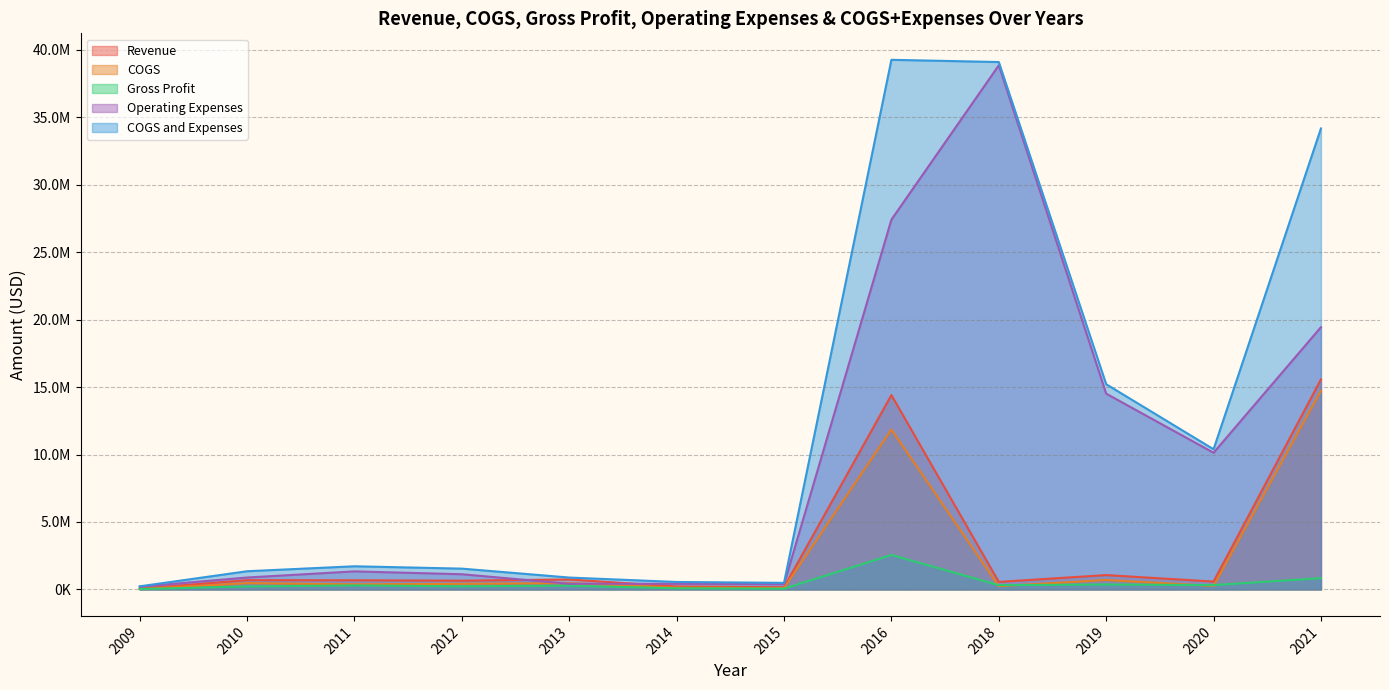

Which series has the widest spread of values?

COGS and Expenses